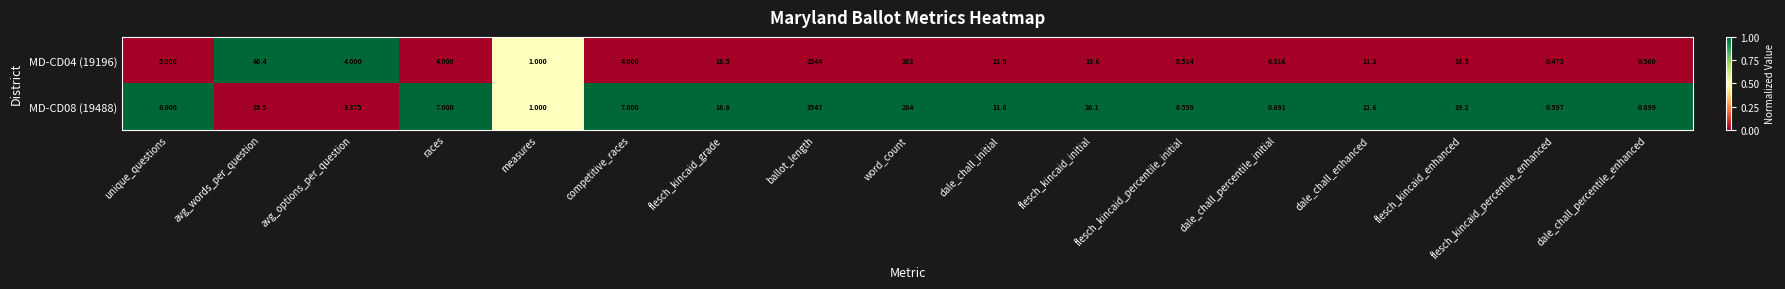

Where is MD-CD08 (19488) nearest to the value 1773?

word_count